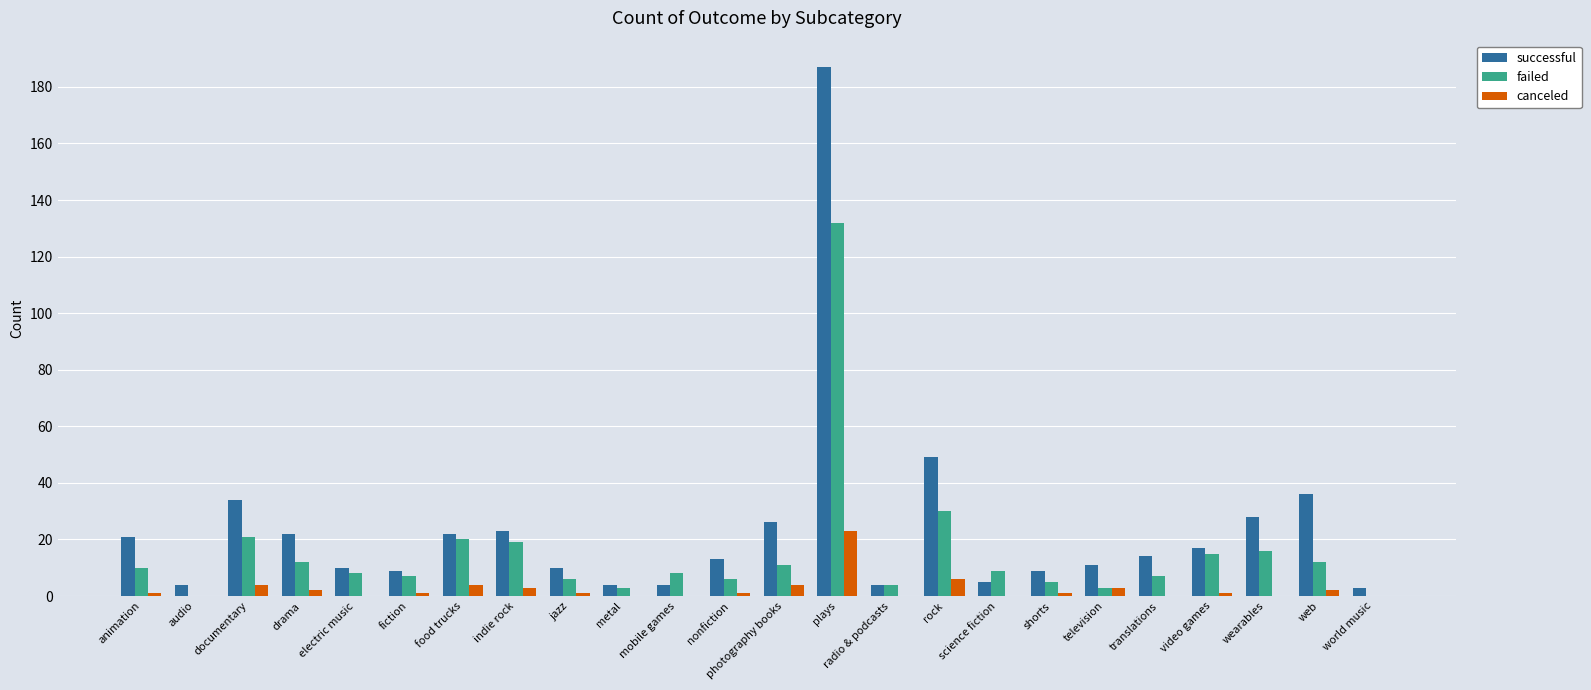

Does the chart contain stacked bars?

No